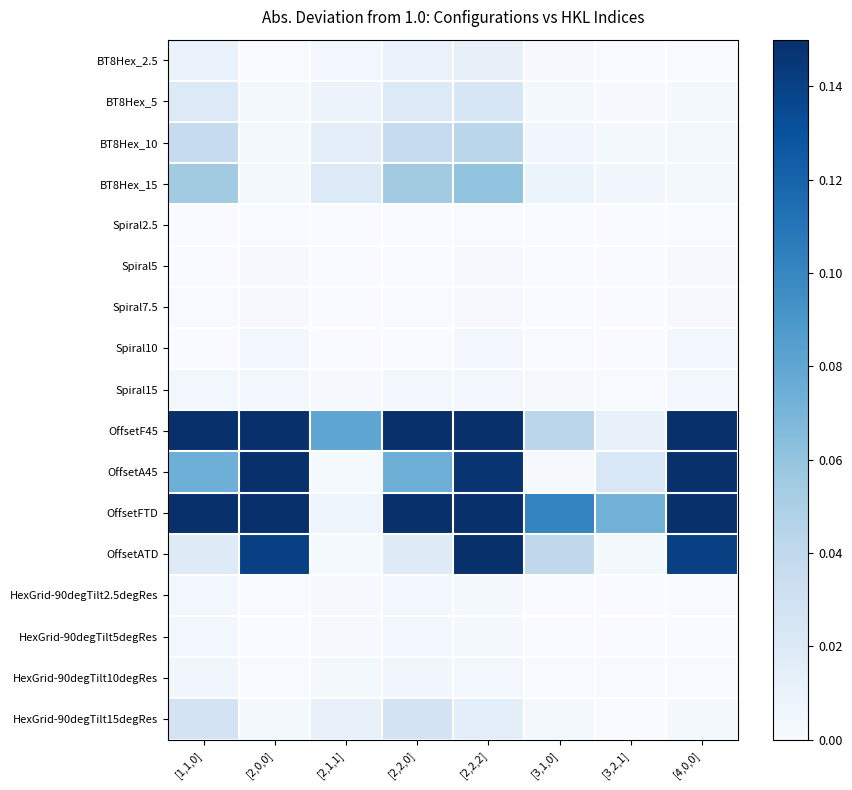

Which series has the widest spread of values?

OffsetFTD